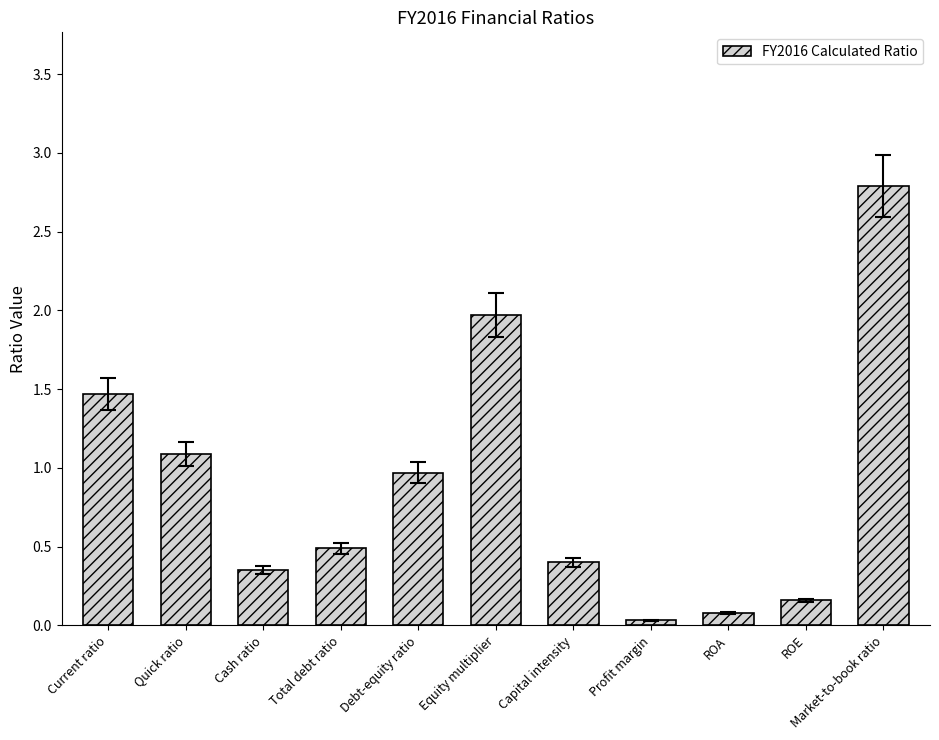

The chart shows a value of 1.5 at Current ratio. True or false?

True